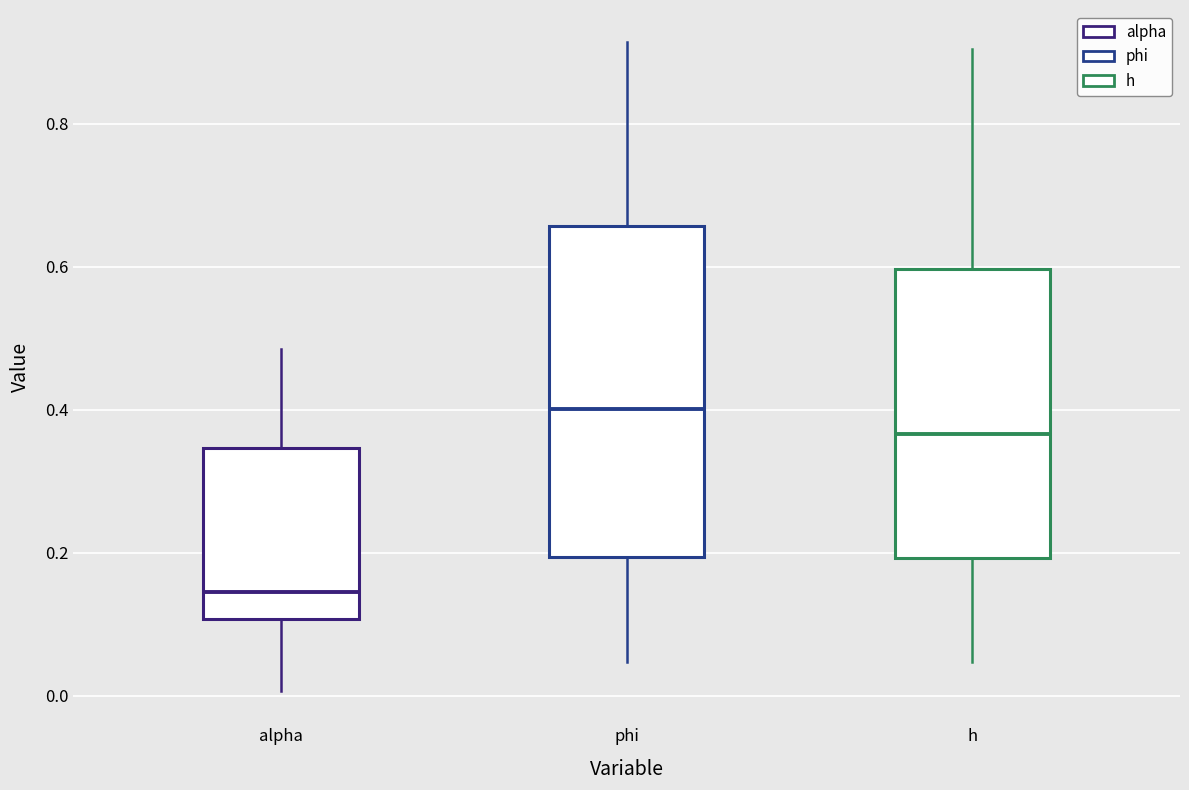

Reading left to right, transcribe this box plot: for each box, give where its median line is, the range the box spans, and where its two whiskers end, as read against the y-axis. The values are not printed on the chart, so give them approximately, as read against the axis.

alpha: median 0.14, box 0.10 to 0.34, whiskers 0.00 to 0.48
phi: median 0.40, box 0.20 to 0.66, whiskers 0.04 to 0.92
h: median 0.36, box 0.20 to 0.60, whiskers 0.04 to 0.90